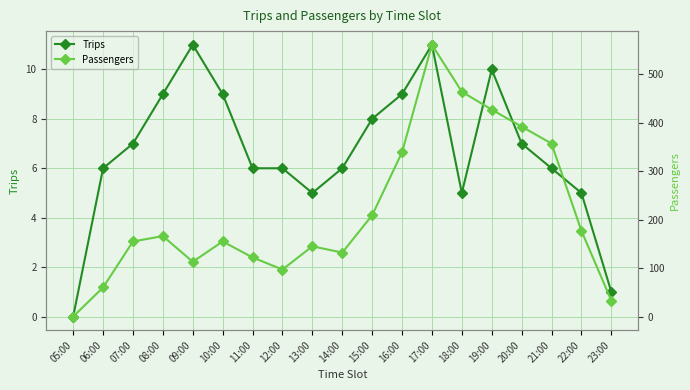

What is the sum of the Trips values at 06:00 and 13:00?

11